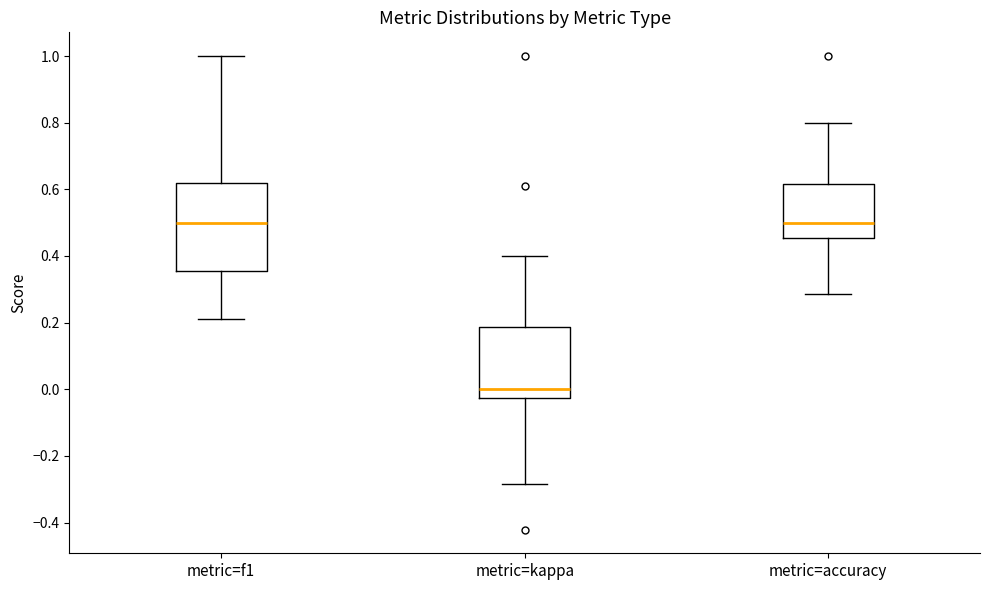

Comparing the boxes themselves (not the whiskers), which one is the tallest?

metric=f1